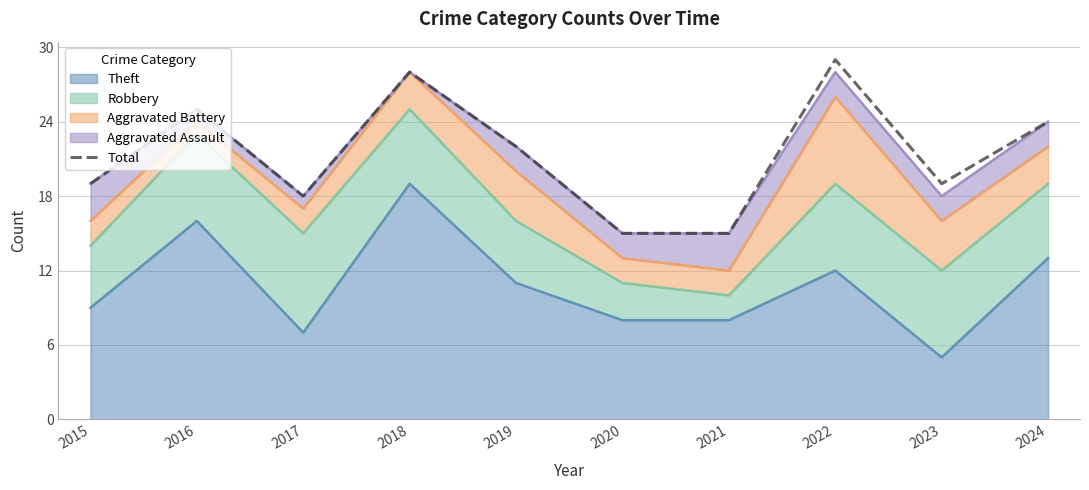

True or false: the data shows 25 at 2016.

True